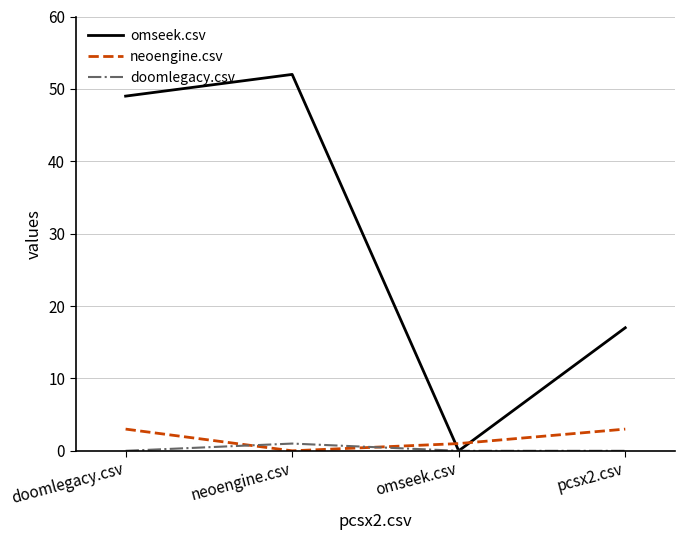

What is the difference between the doomlegacy.csv values at pcsx2.csv and neoengine.csv?

1